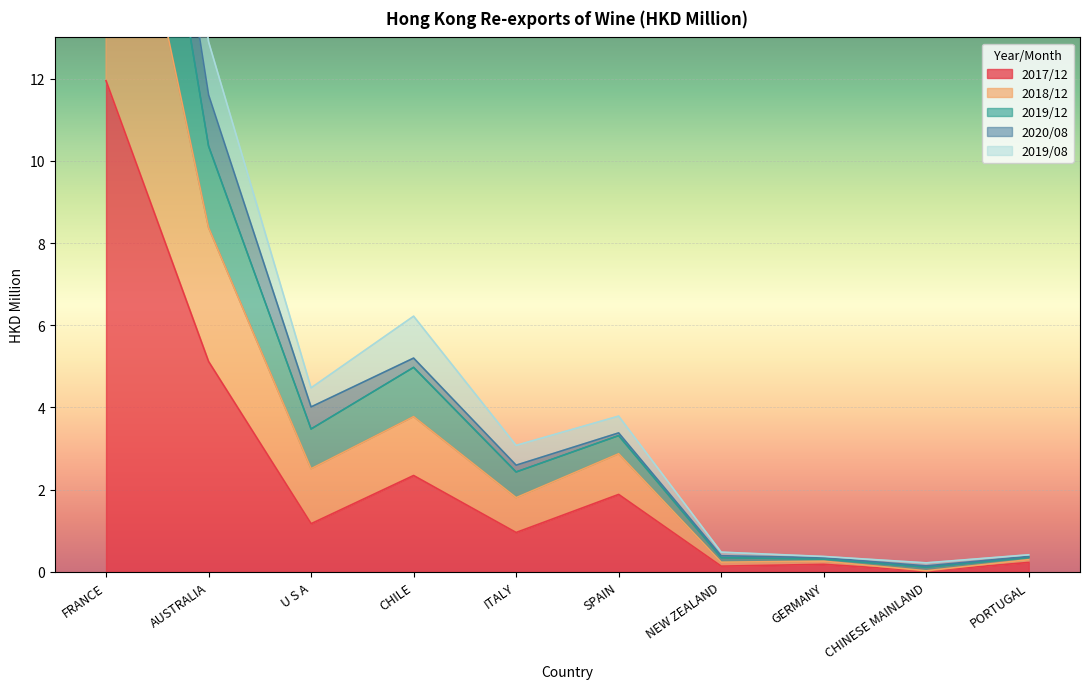

Which category has the highest value in the 2017/12 series?

FRANCE